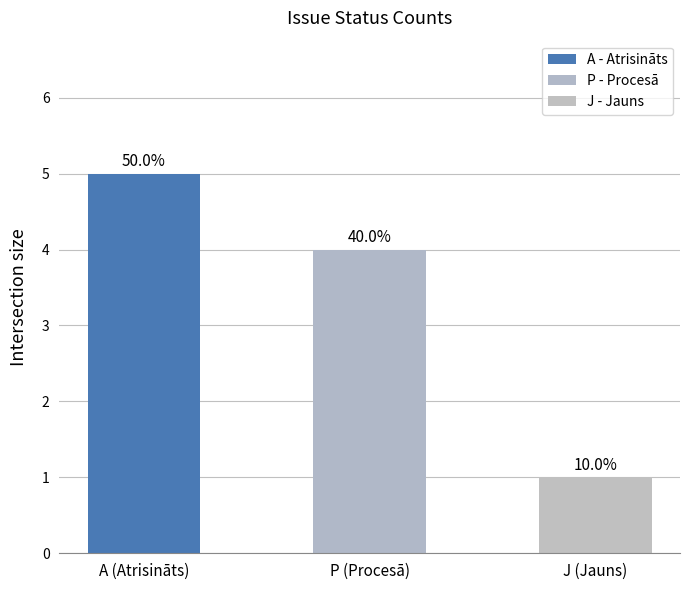

Are the bars horizontal?

No